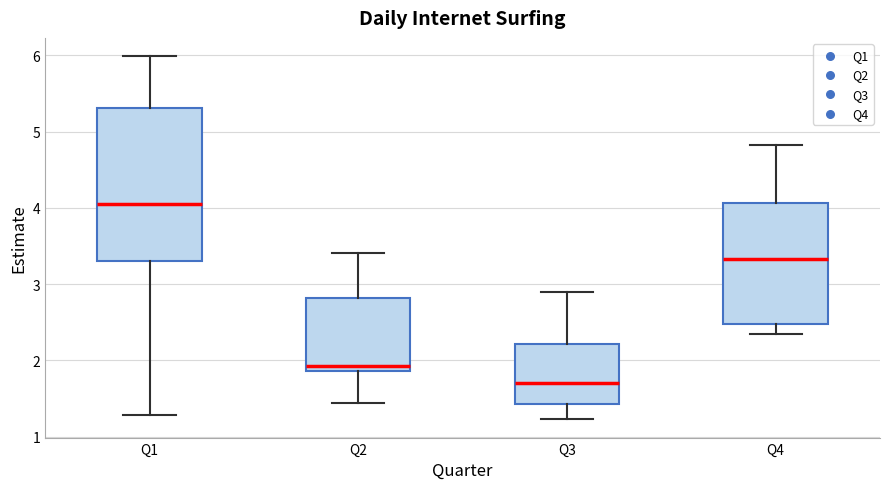

Reading left to right, transcribe this box plot: for each box, give where its median line is, the range the box spans, and where its two whiskers end, as read against the y-axis. The values are not printed on the chart, so give them approximately, as read against the axis.

Q1: median 4.0, box 3.3 to 5.3, whiskers 1.3 to 6.0
Q2: median 1.9 (just above the box's lower edge), box 1.9 to 2.8, whiskers 1.4 to 3.4
Q3: median 1.7, box 1.4 to 2.2, whiskers 1.2 to 2.9
Q4: median 3.3, box 2.5 to 4.1, whiskers 2.3 to 4.8